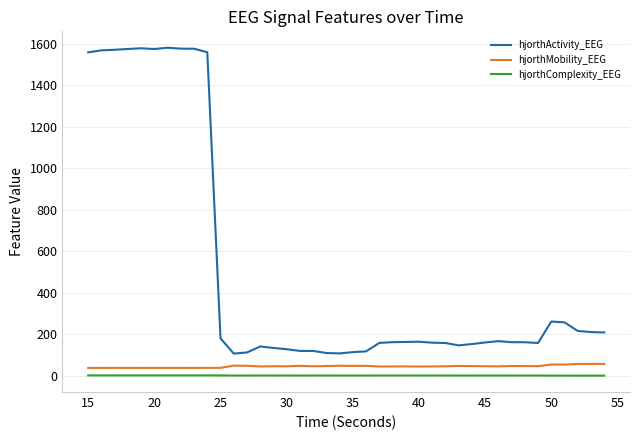

What is the maximum value for hjorthActivity_EEG?

1580.6